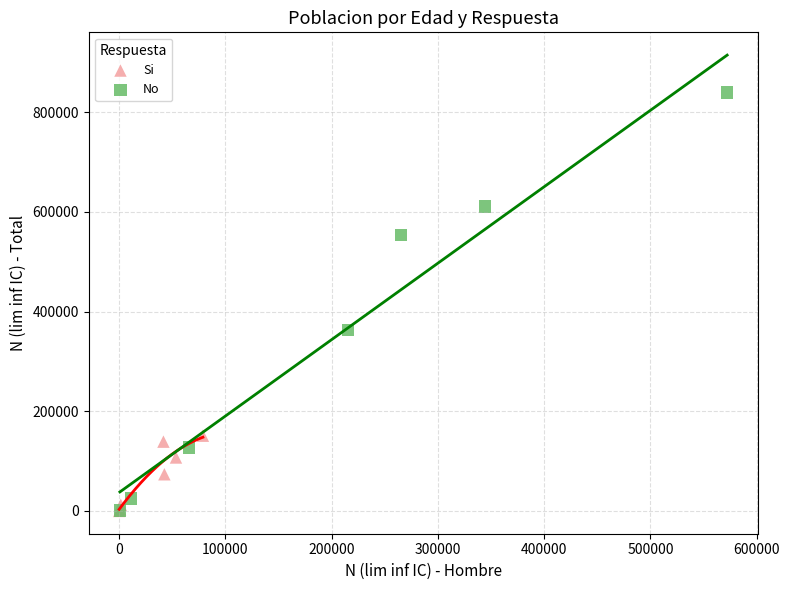

Which series reaches the maximum Y coordinate?

No